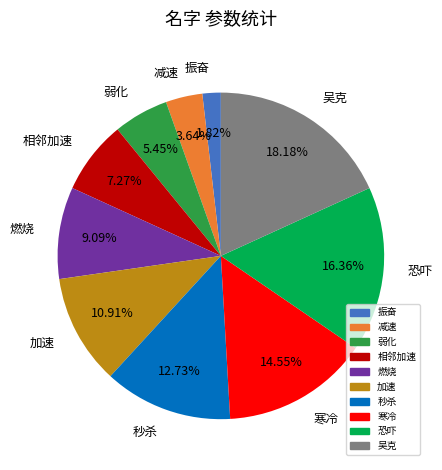

Between 吴克 and 秒杀, which is larger?

吴克